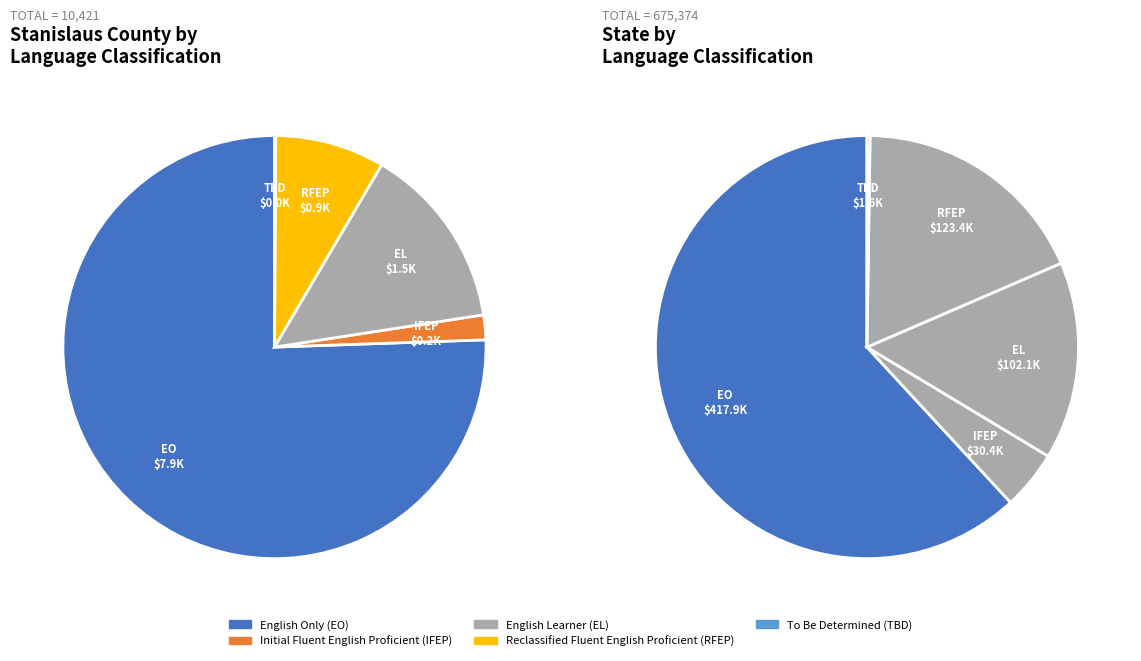

Count the number of slices in the pie.

5